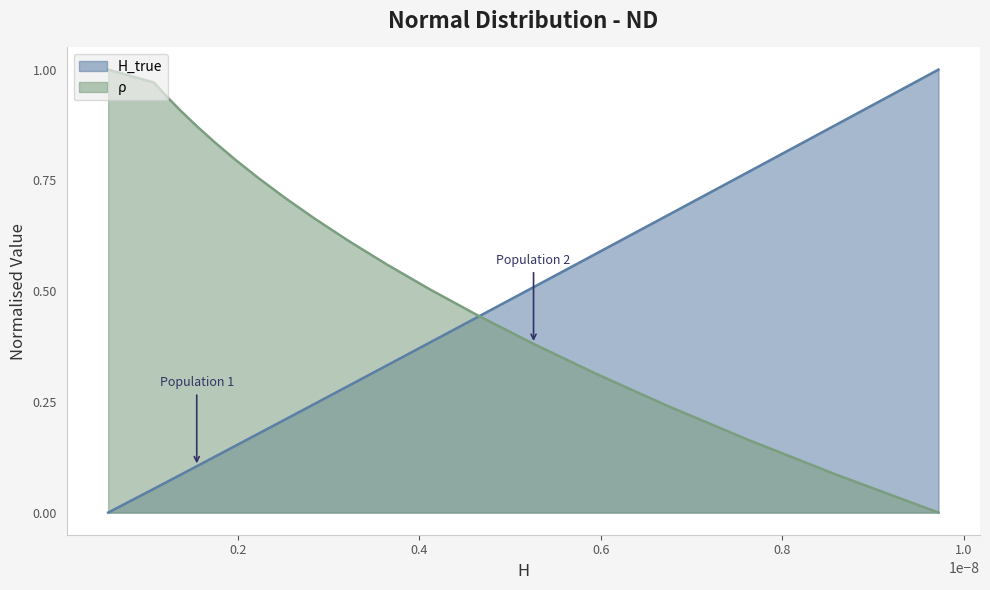

List the series in order of their overall mean, lowest first.

H_true, ρ